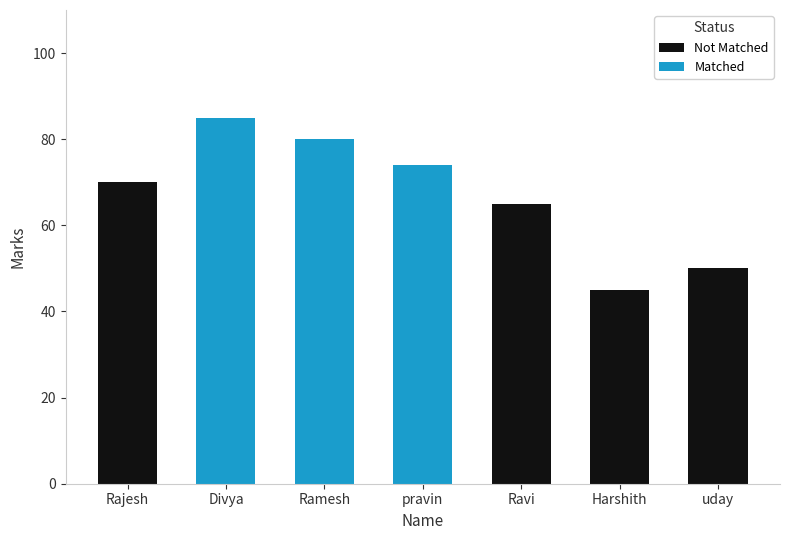

At which category is the sum across all series the highest?

Divya